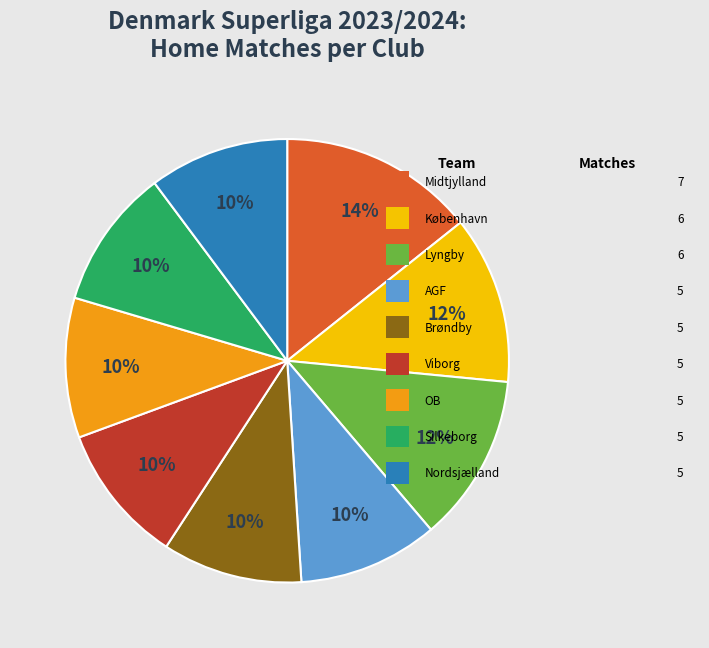

Does any single category account for the majority?

No